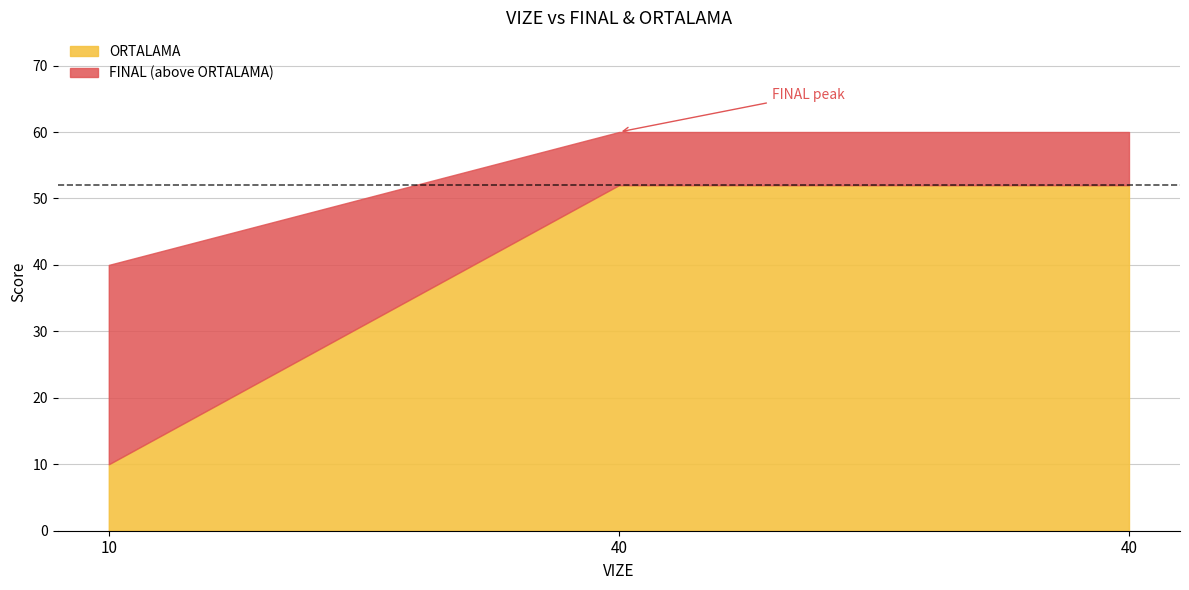

What is the average value of the FINAL series?

53